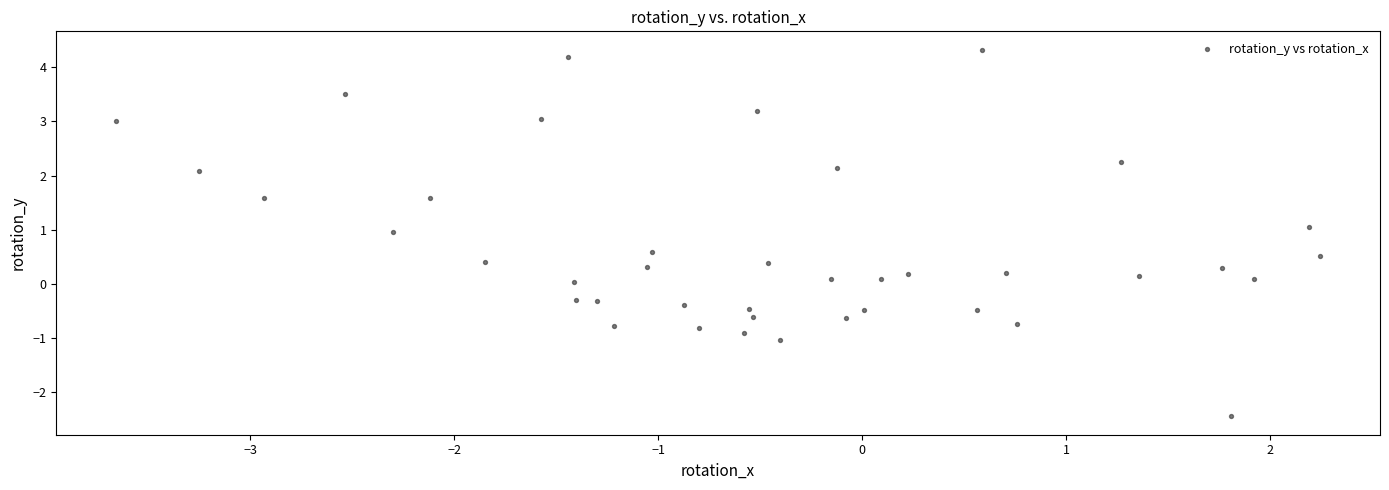

What is the range of X values (max minus min)?

5.9